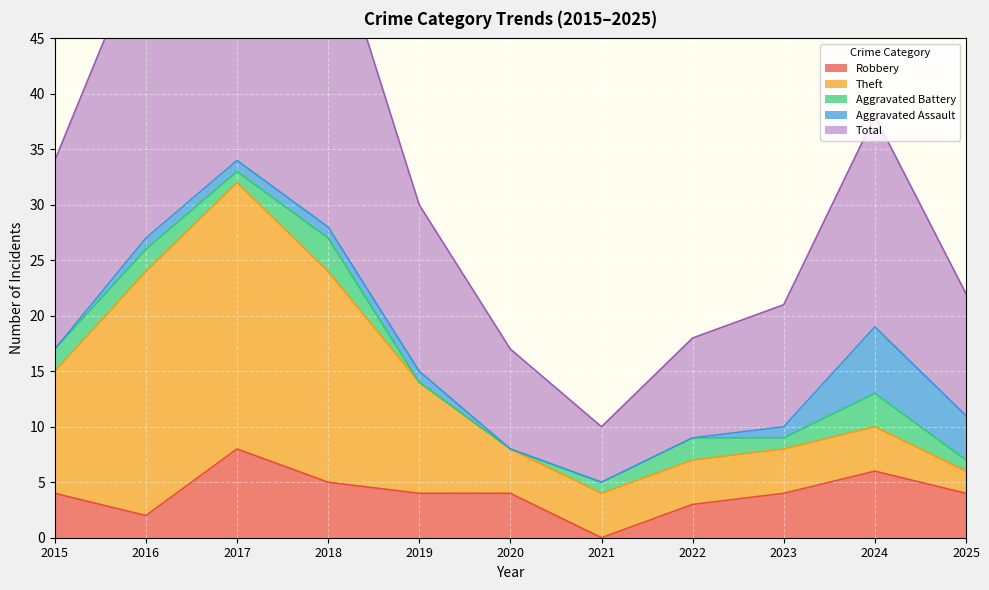

What is the minimum value for Total?

5